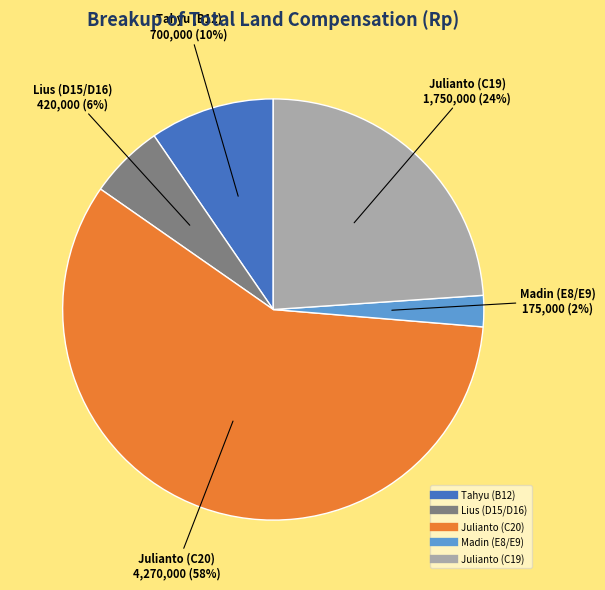

How many slices are in this pie chart?

5